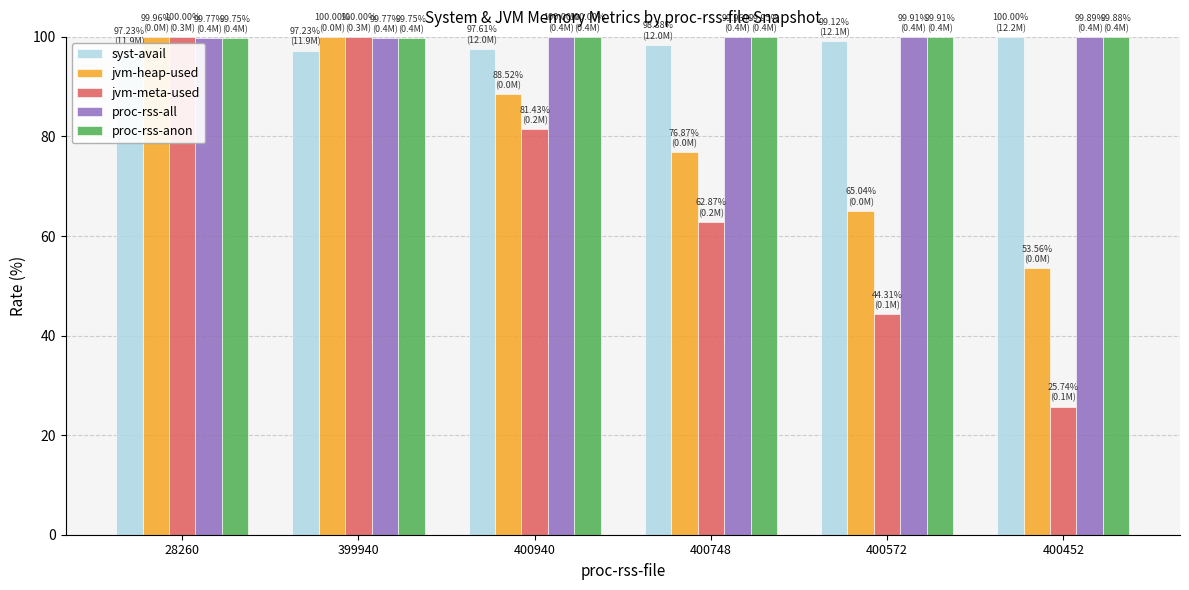

Is the value of proc-rss-anon at 28260 greater than the value of proc-rss-all at 400940?

No